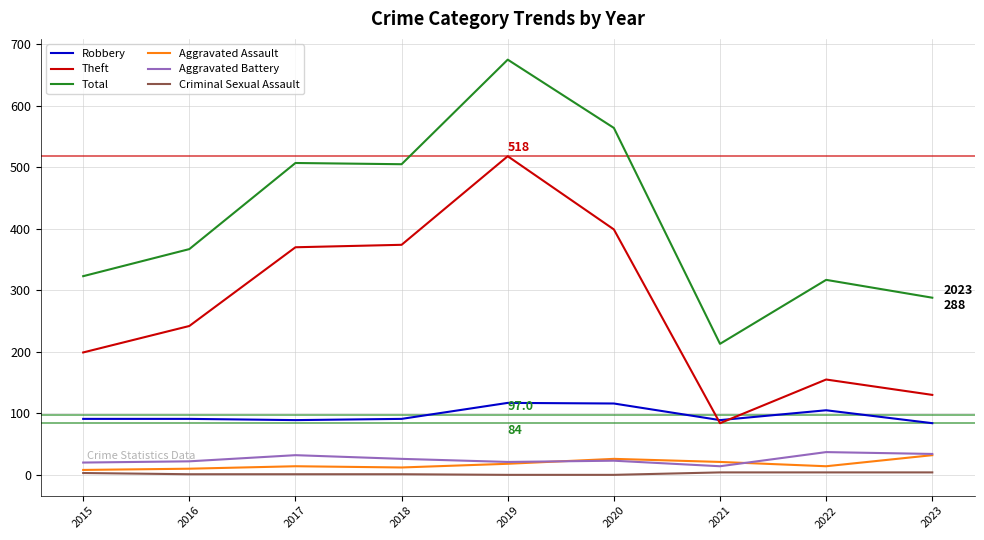

At which category is the sum across all series the highest?

2019